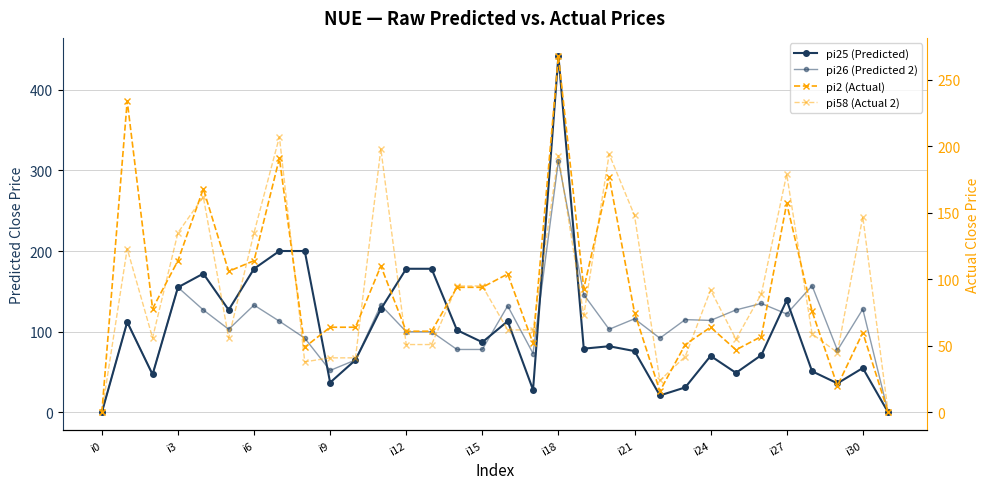

Reading right to left, extract all data points from this chart.

pi25 (Predicted): 0	55	36	51	139	71	49	70	31	21	76	82	79	442	28	113	87	102	178	178	128	65	37	200	200	178	127	172	155	47	112	0
pi26 (Predicted 2): 0	128	77	157	122	135	127	114	115	92	116	103	146	312	73	132	78	78	100	100	133	65	52	92	113	133	103	127	155	47	112	0
pi2 (Actual): 0	60	20	76	157	57	47	64	51	16	75	177	93	268	52	104	94	94	61	61	110	64	64	49	191	114	106	168	114	78	234	0
pi58 (Actual 2): 0	147	45	59	179	89	55	92	42	24	148	194	73	193	62	62	95	95	51	51	198	41	41	38	207	135	56	162	135	56	123	0